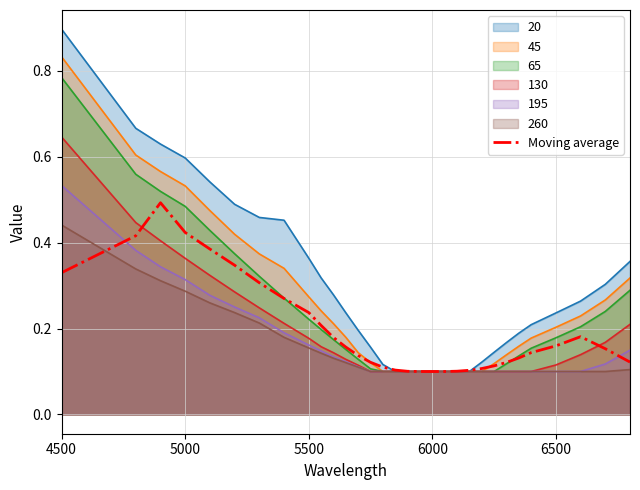

At which label does 45 reach its peak?

4500